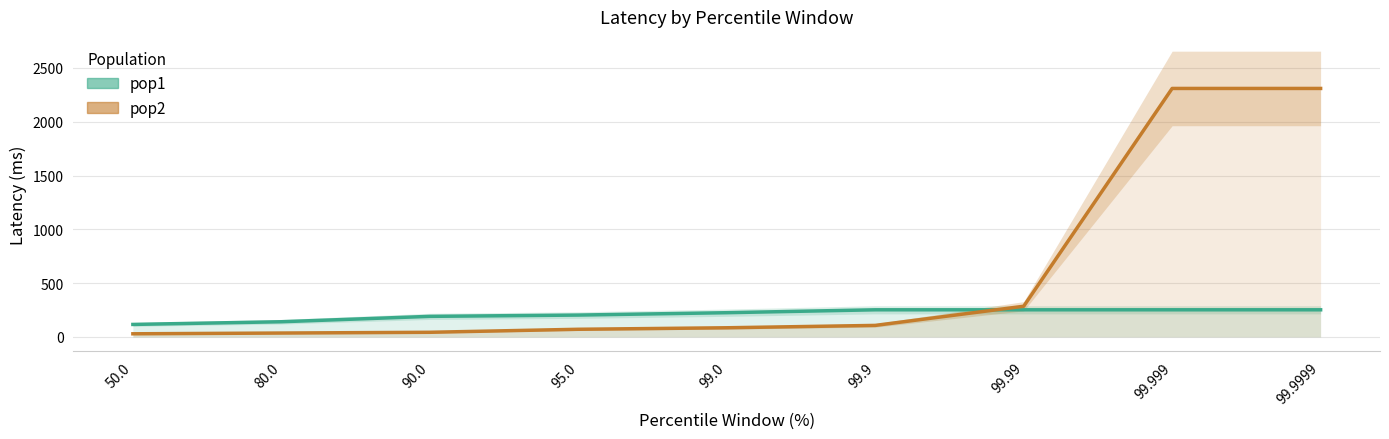

At which category does the chart reach its peak across all series?

99.999